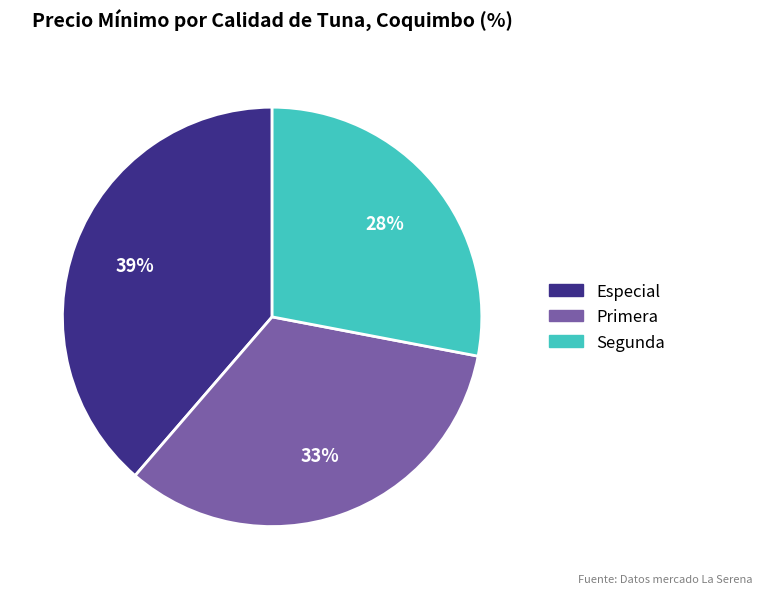

Is there a majority slice in this chart?

No